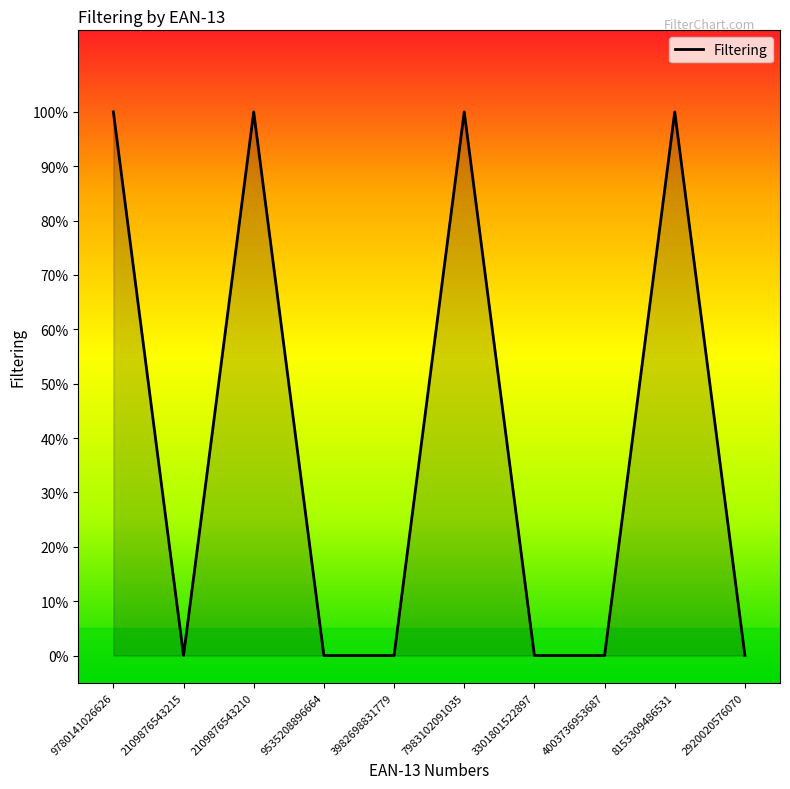

The chart shows a value of 0 at 2920020576070. True or false?

True